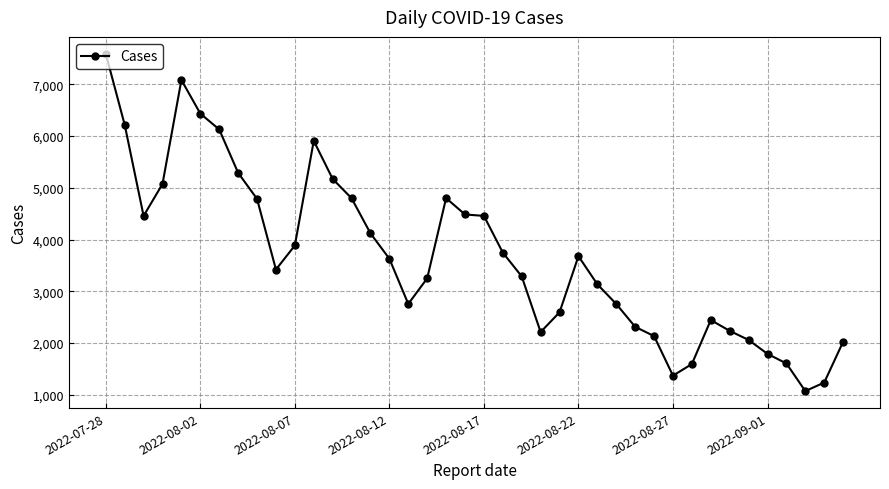

What is the sum of all values?

147090